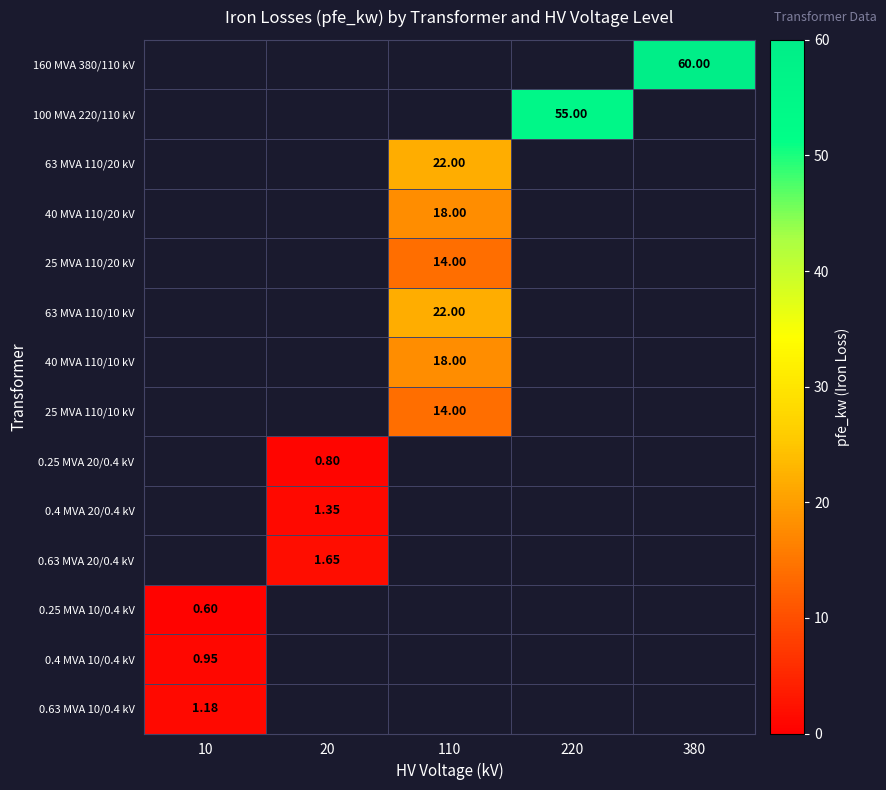

What is the greatest value displayed?

60.0